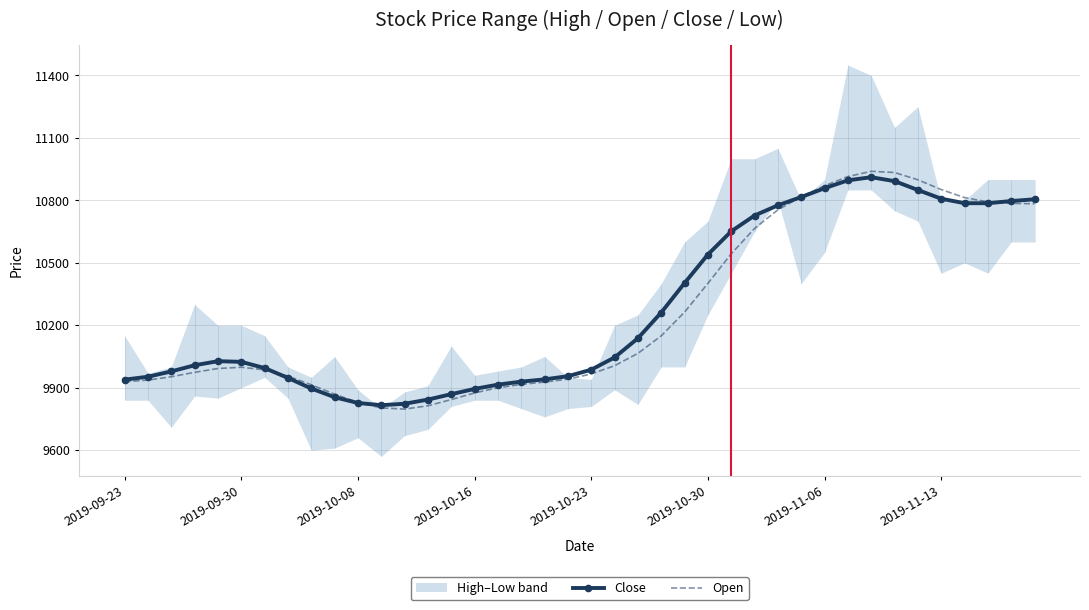

Where does the Open series first go above 9998?

2019-09-30